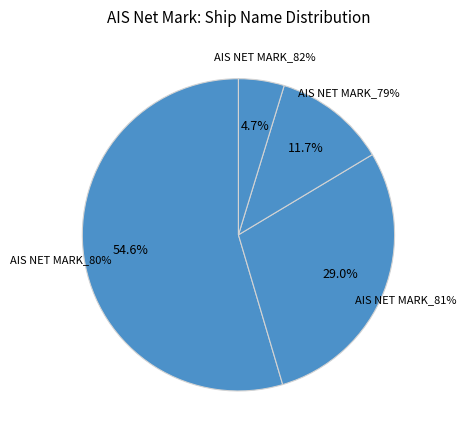

What is the smallest slice in the pie chart?

AIS NET MARK_82%